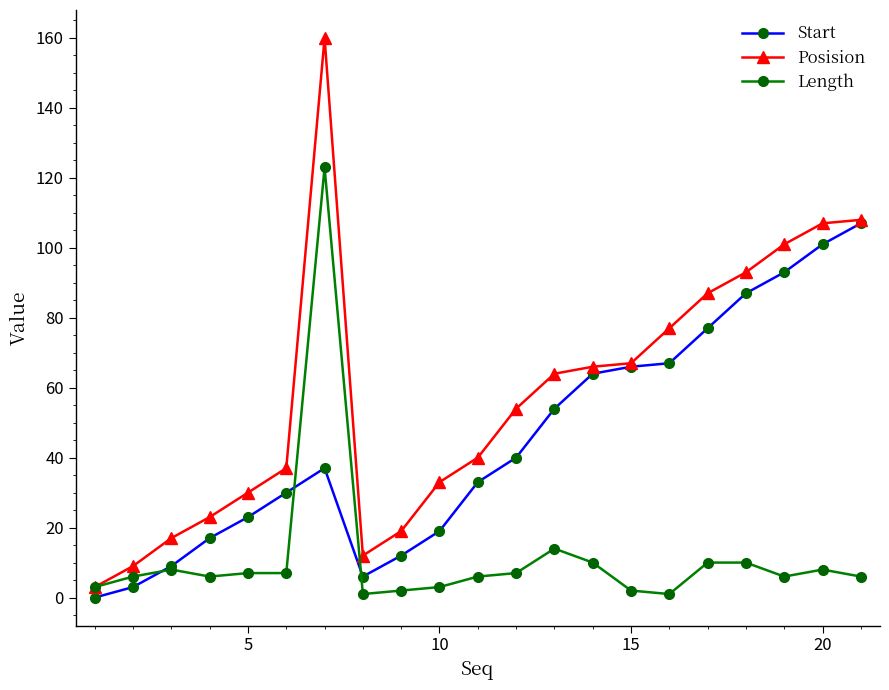

What is the minimum value for Length?

1